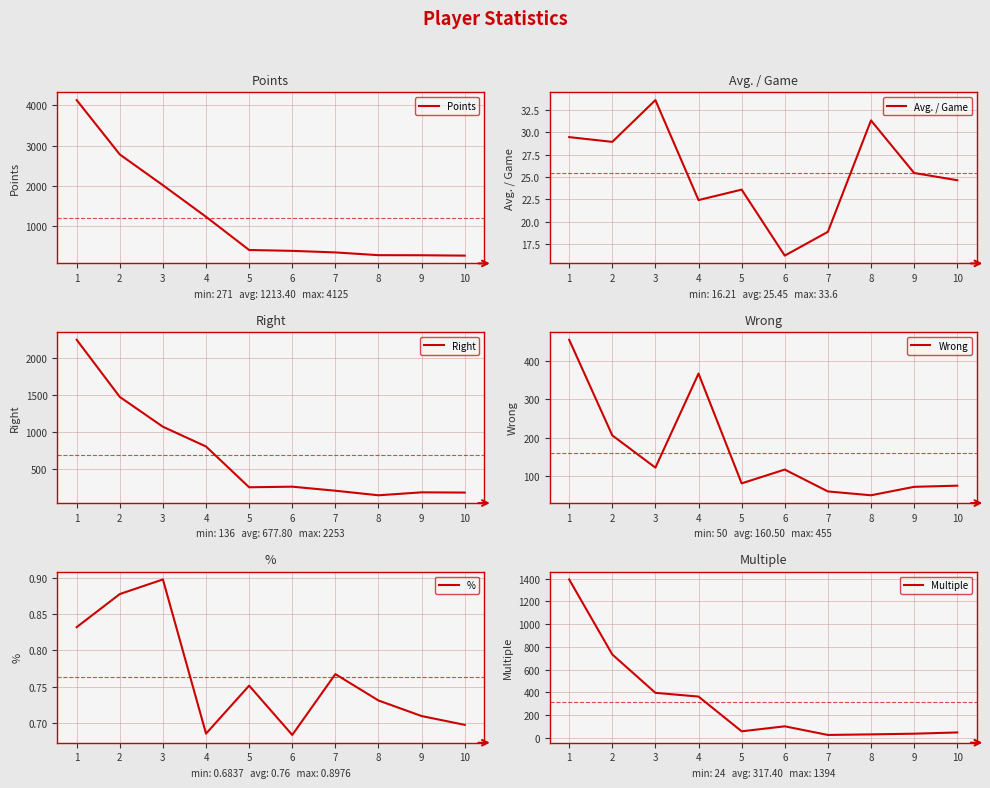

True or false: % has a value of 0.8 at 5.

True